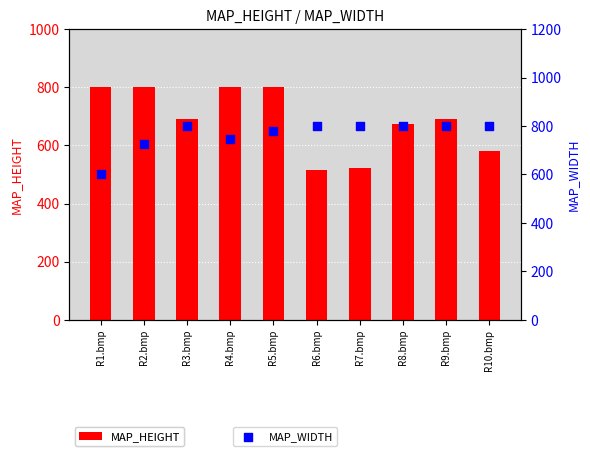

Which series reaches the maximum Y coordinate?

MAP_HEIGHT